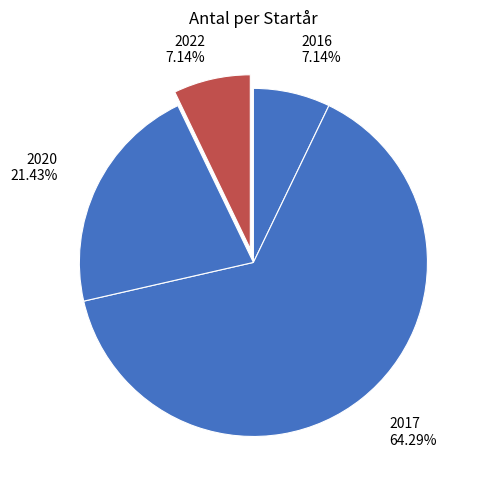

Does 2017 represent more than half of the total?

Yes